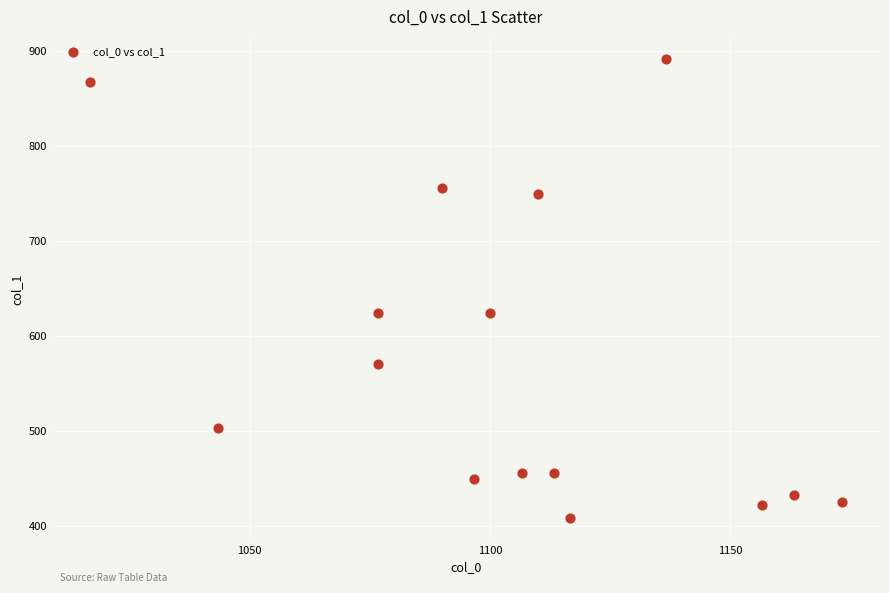

What is the range of X values (max minus min)?

156.7